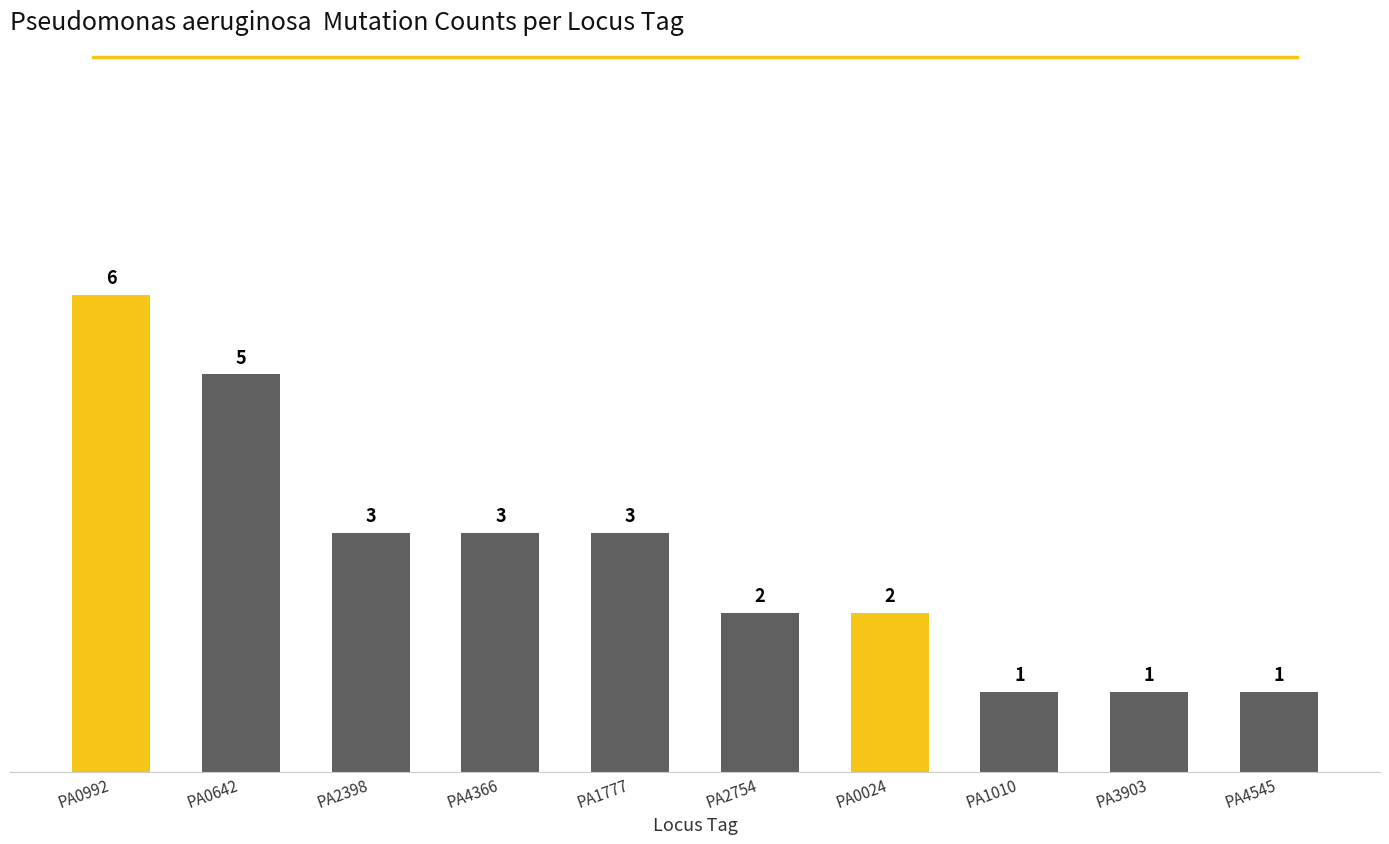

Which has a higher value, PA1010 or PA0642?

PA0642